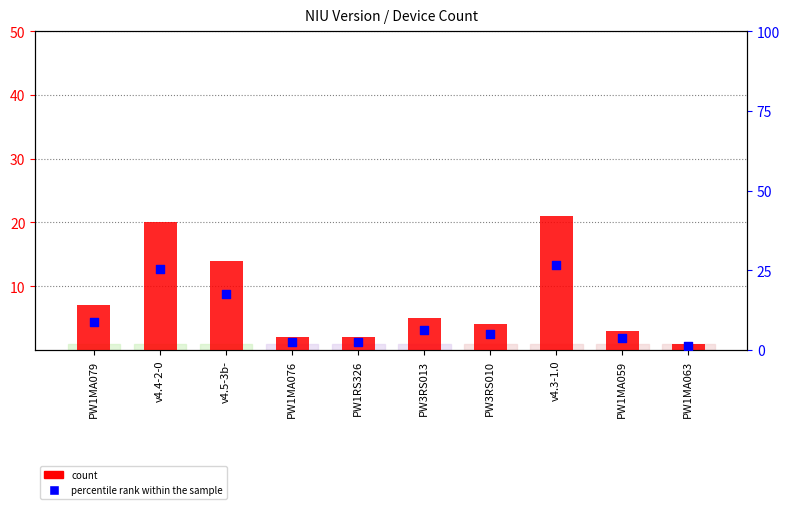

Which series contains the lowest Y value?

count